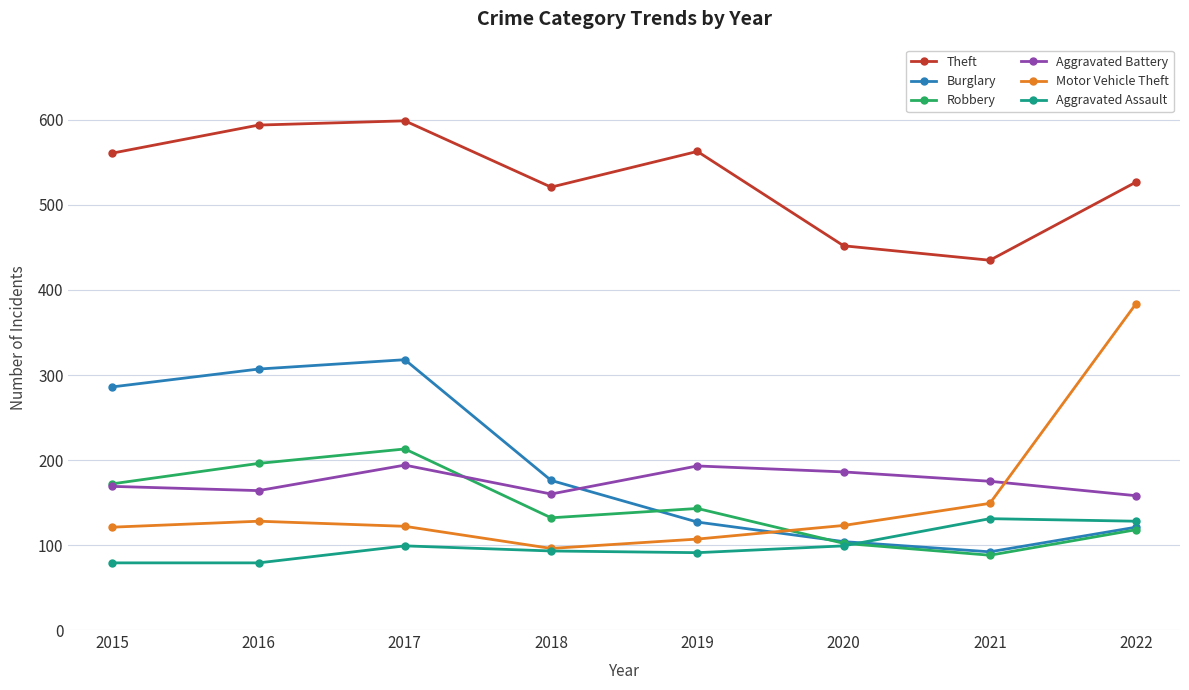

True or false: Aggravated Battery has more than 2 interior local peaks.

False